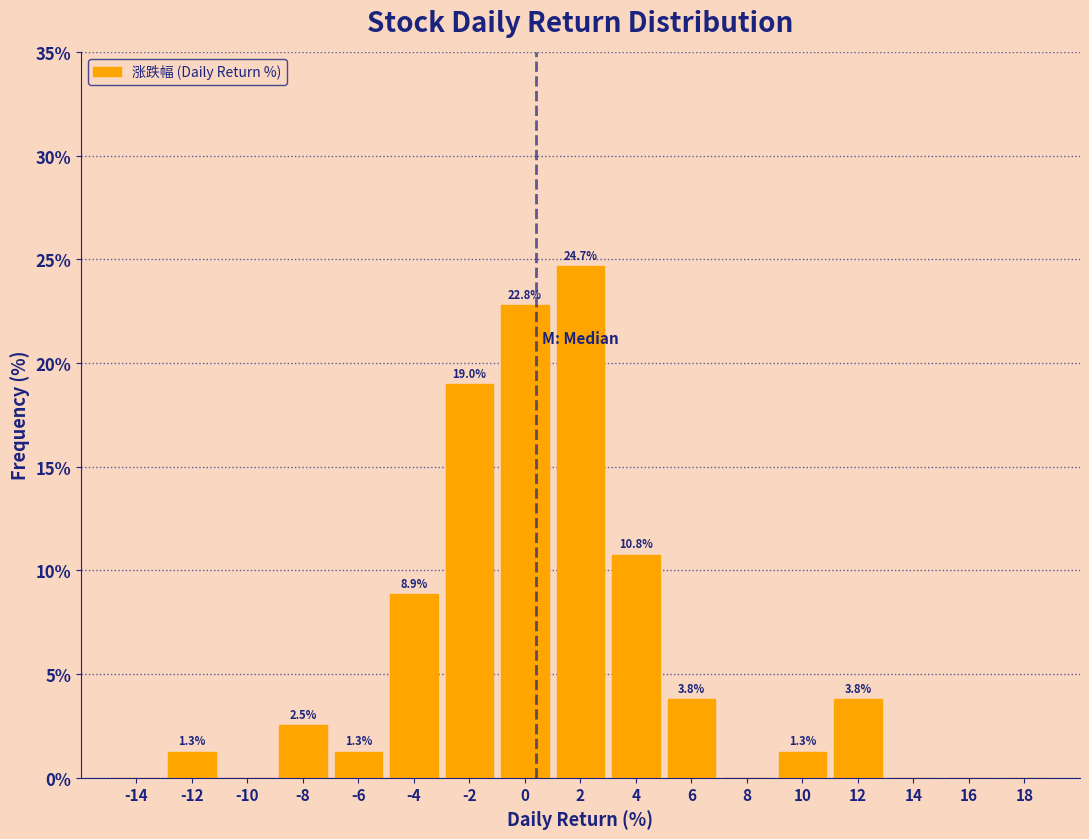

Which range on the x-axis has the tallest bar?

1 to 3